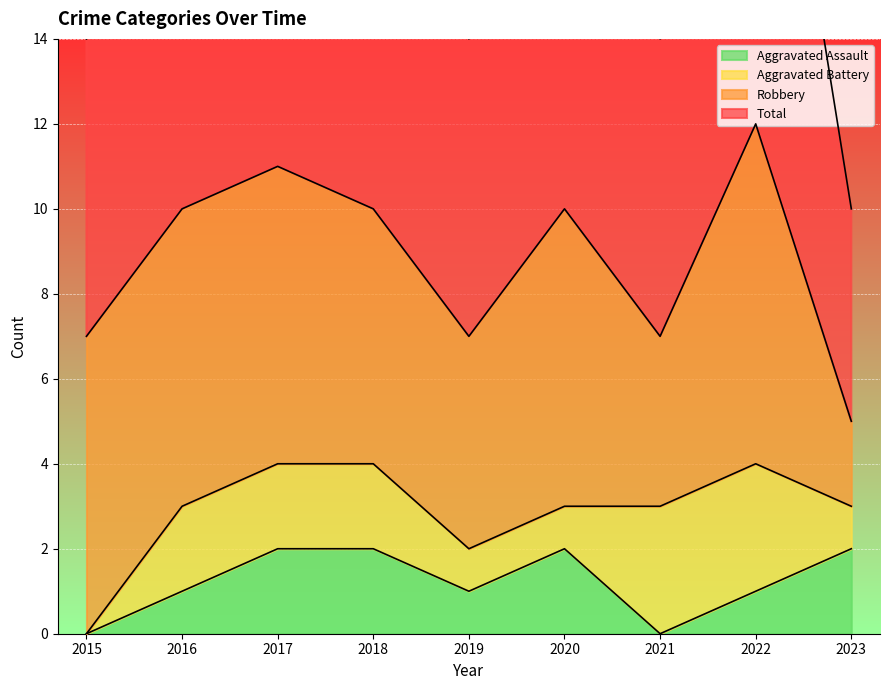

The Aggravated Assault series shows 1 at 2022. True or false?

True